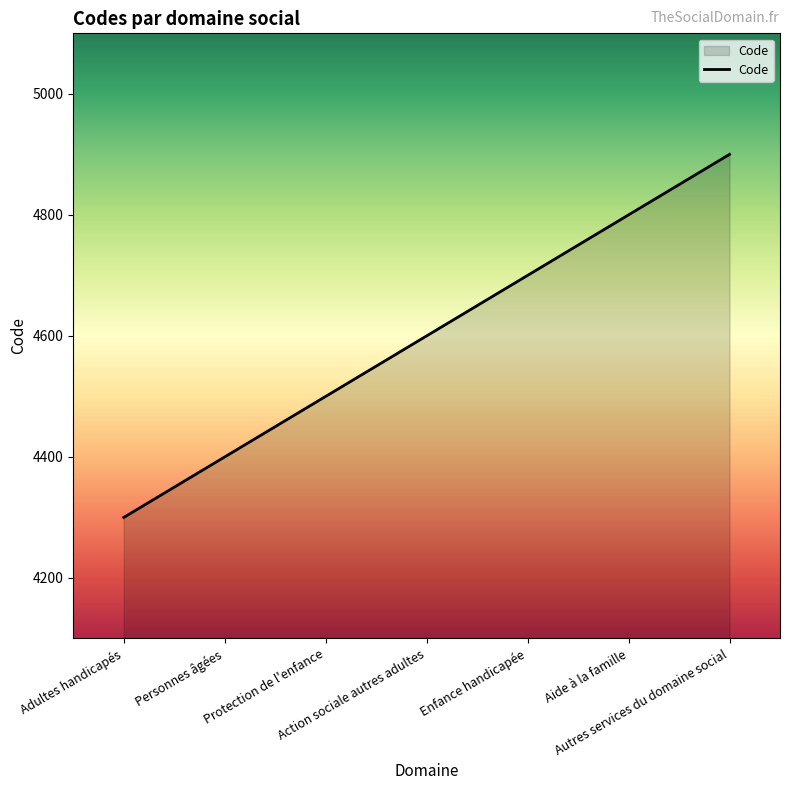

True or false: there are more than 2 points higher than both neighbors.

False